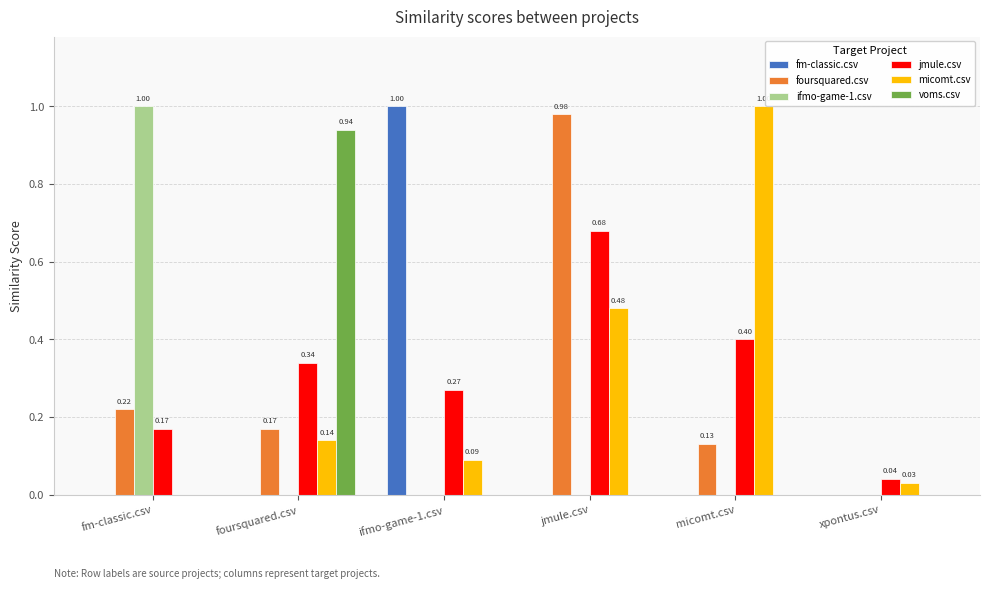

At which category is the sum across all series the highest?

jmule.csv